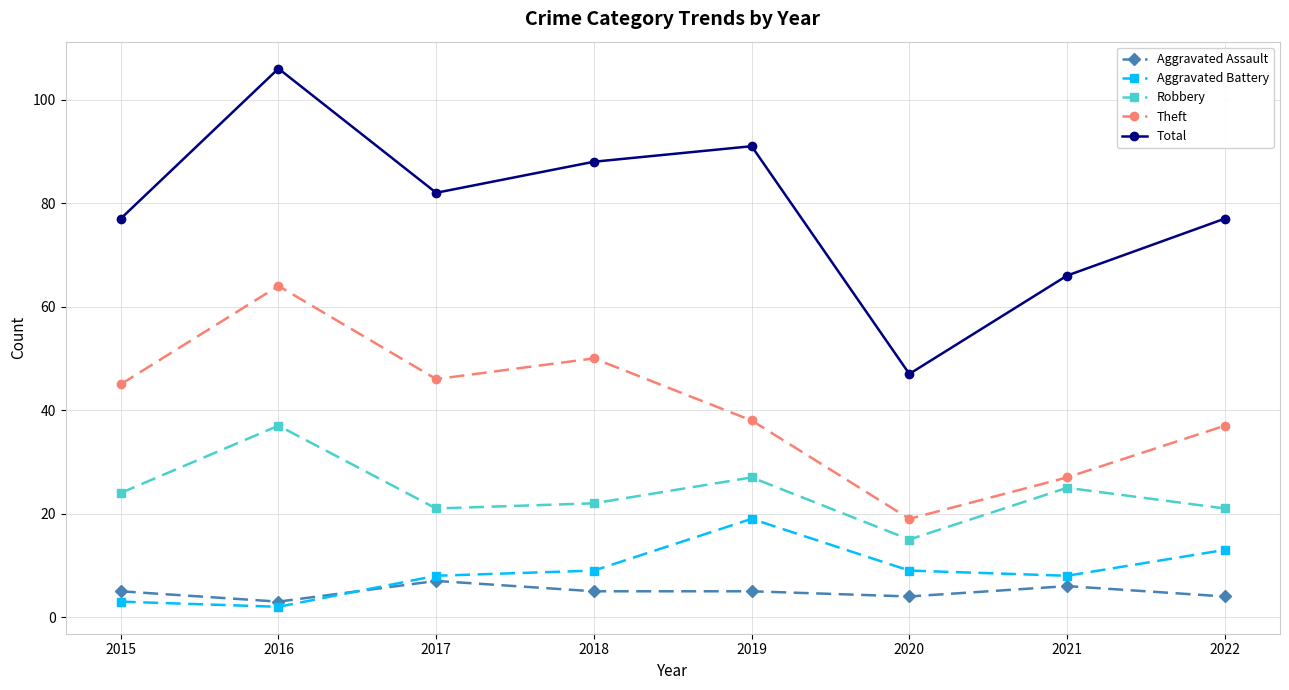

Does the chart display data point markers on the line(s)?

Yes